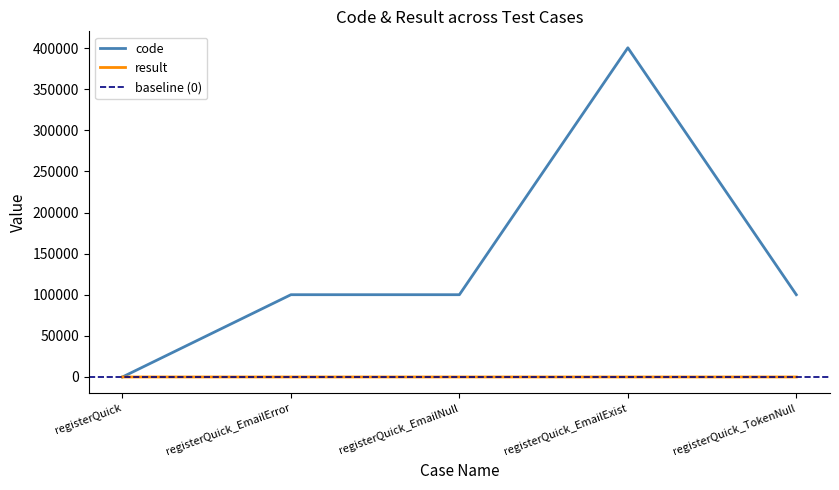

What is the sum of the code values at registerQuick and registerQuick_TokenNull?

100105